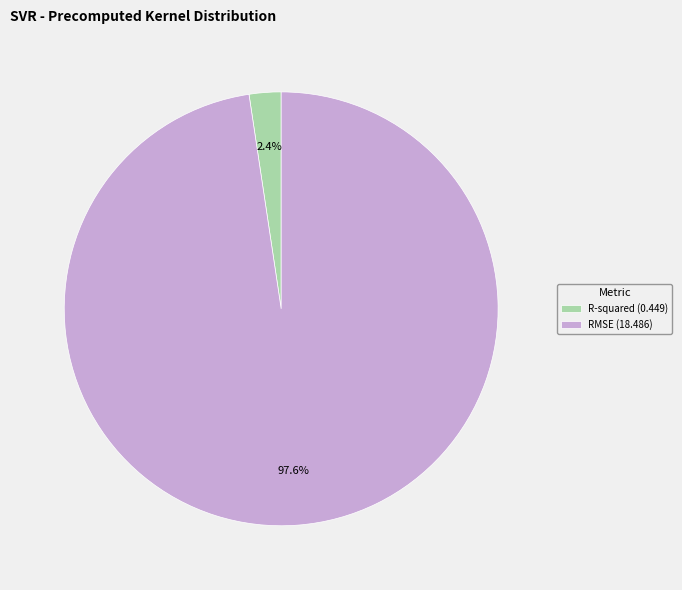

How many segments does this pie chart have?

2